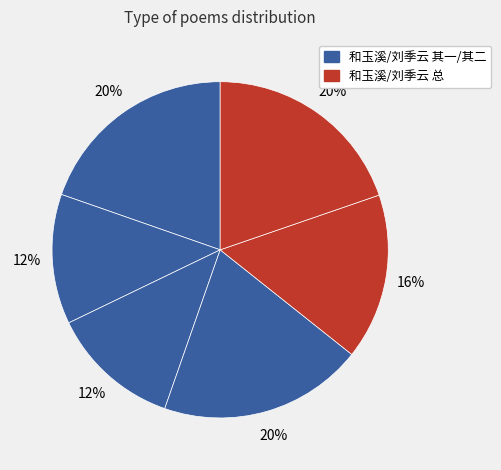

How many slices are in this pie chart?

6